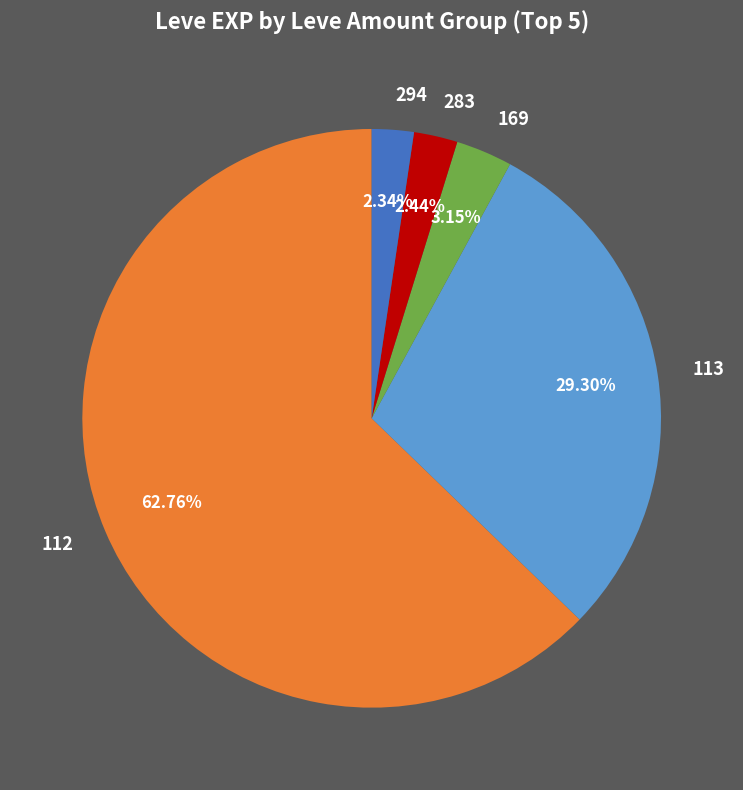

Combined, do 169 and 112 account for over 50%?

Yes